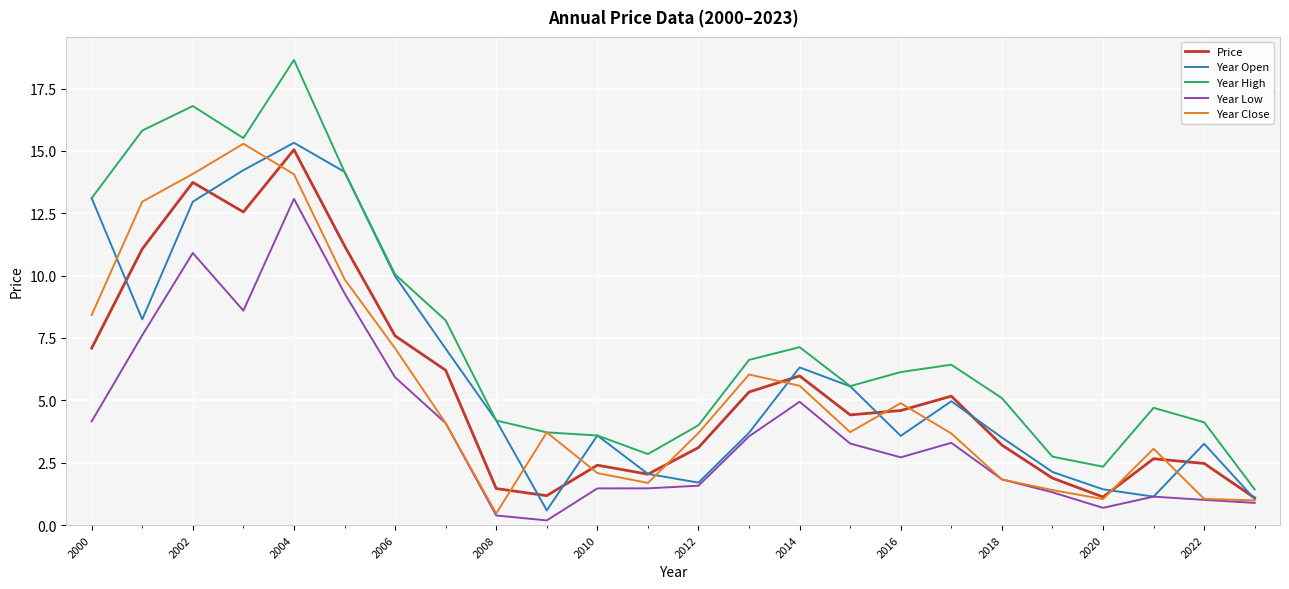

Which series has the widest spread of values?

Year High